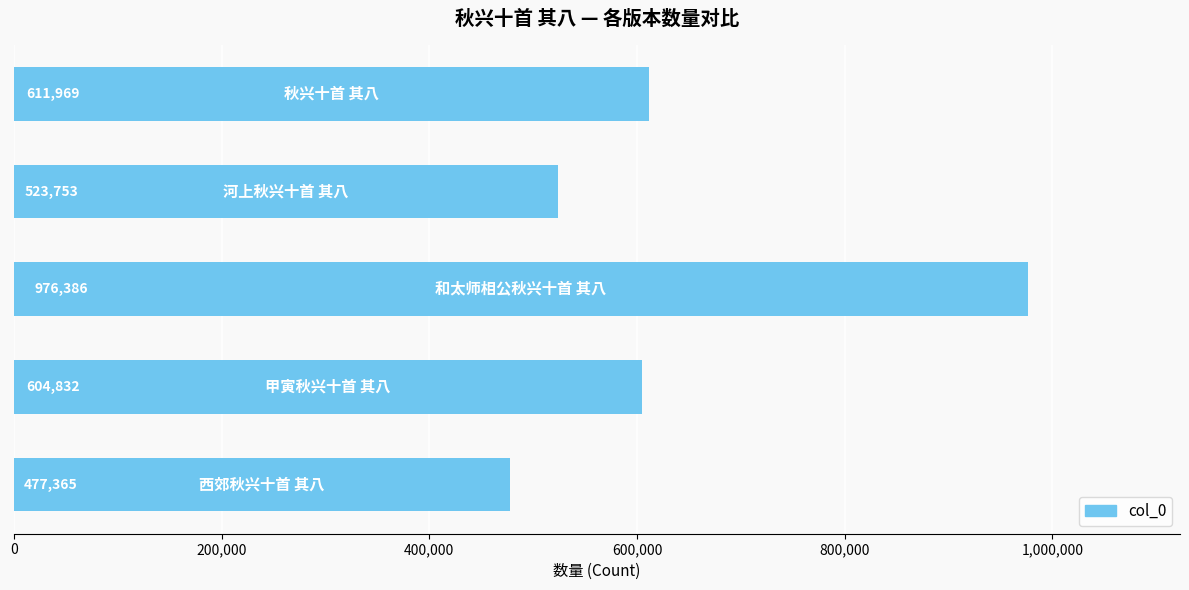

How many data points does each series have?

5